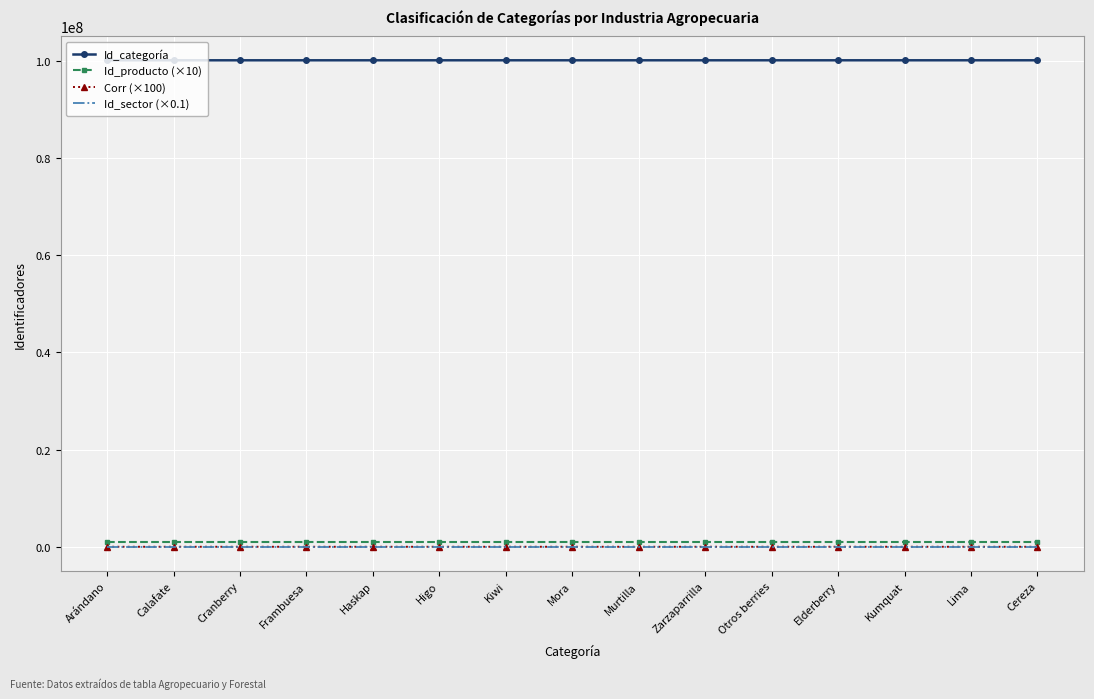

How many values in the Corr (×100) series are below 500?

7